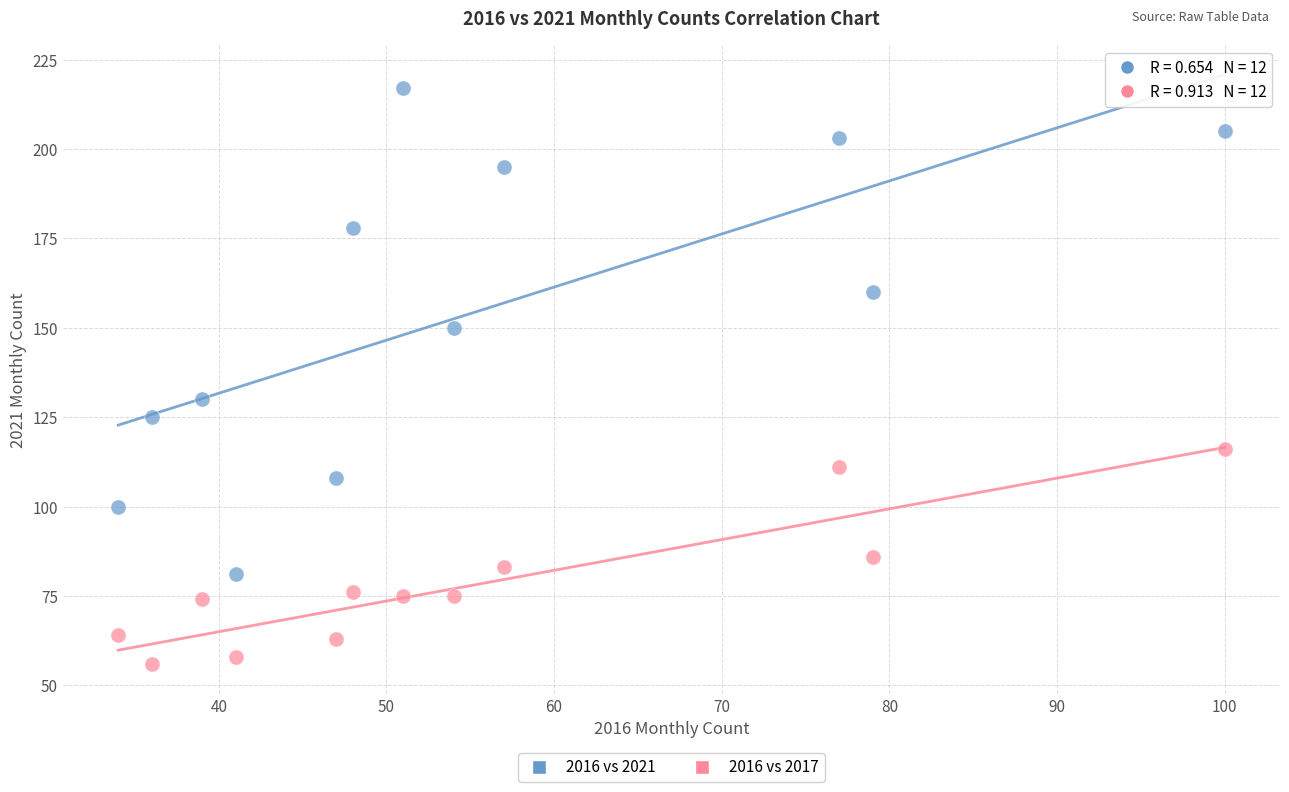

Across all data points, what is the range of X values (max minus min)?

66